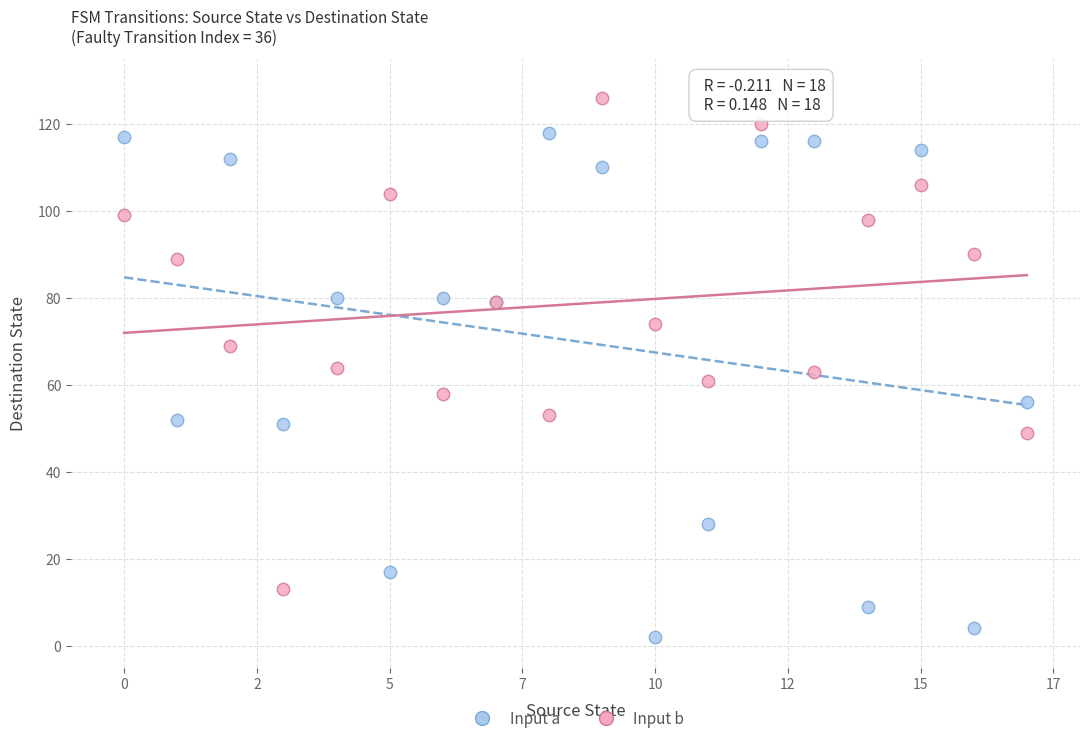

Which series reaches the minimum Y coordinate?

Input a